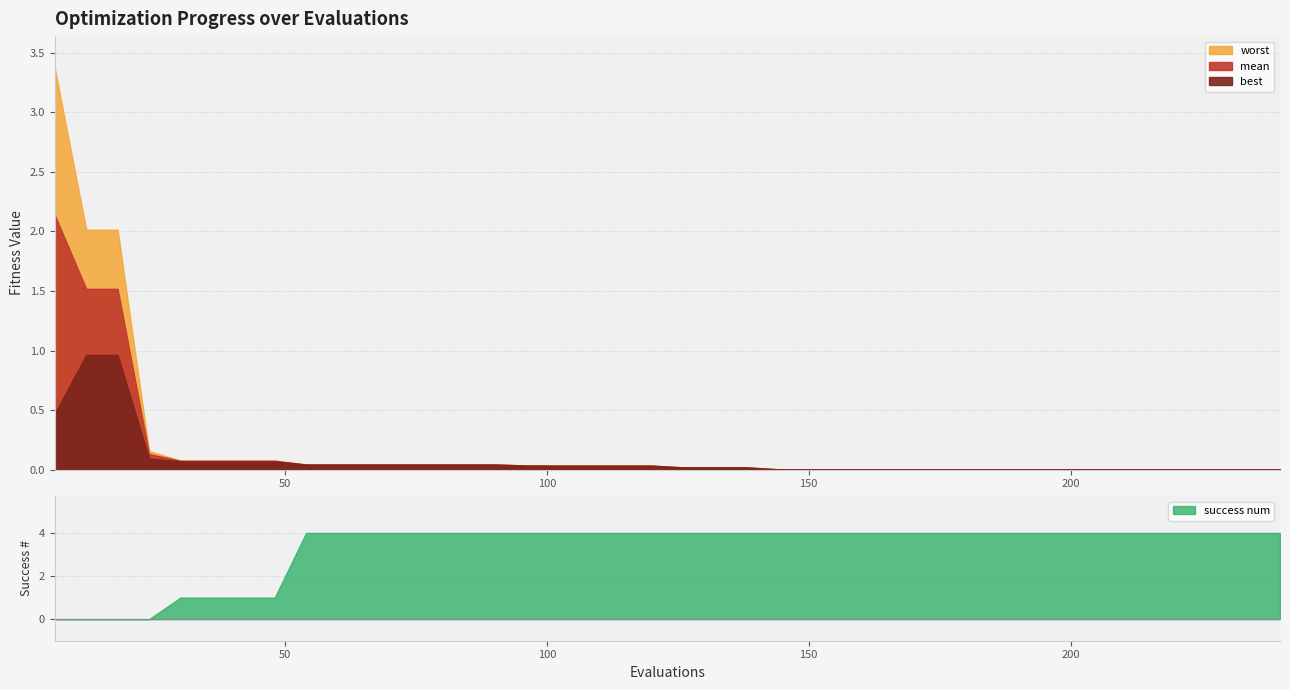

Between 24 and 11, which is larger?

11